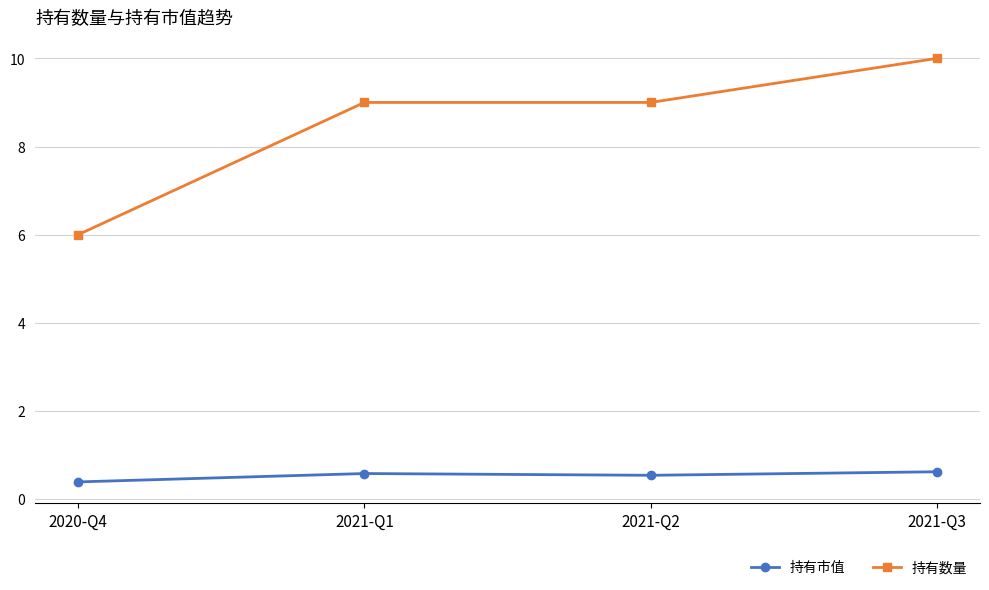

What is the value of the 持有市值 point at the 2nd from the left?

0.6